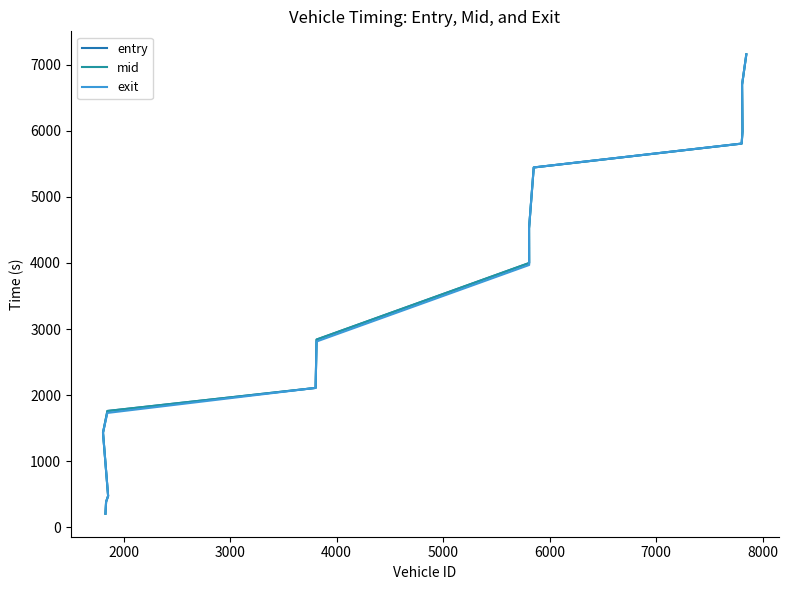

How many data points in mid are above 3999?

7